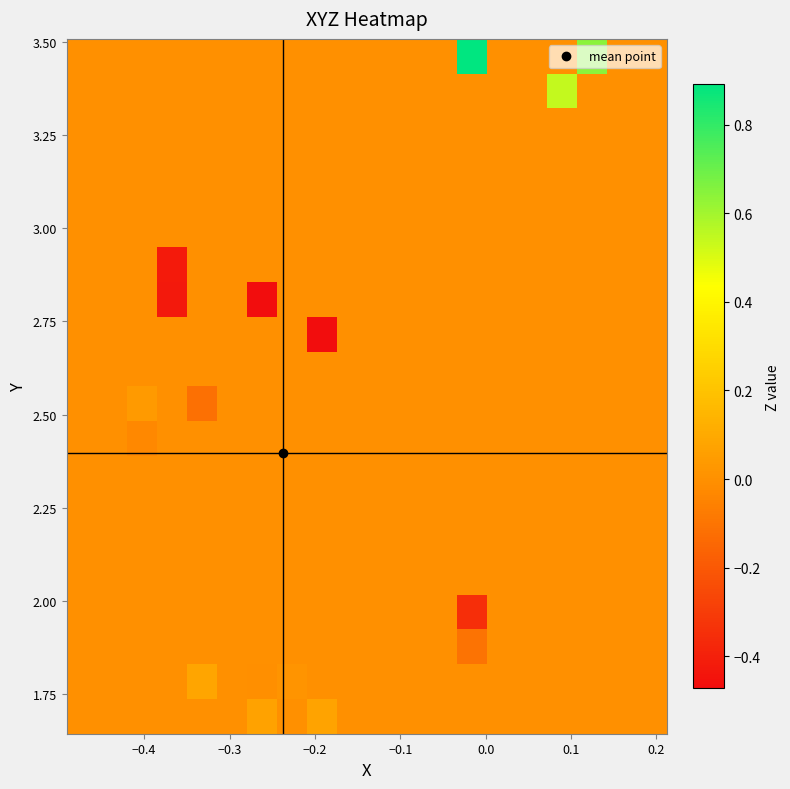

Count the number of categories in the chart.

20